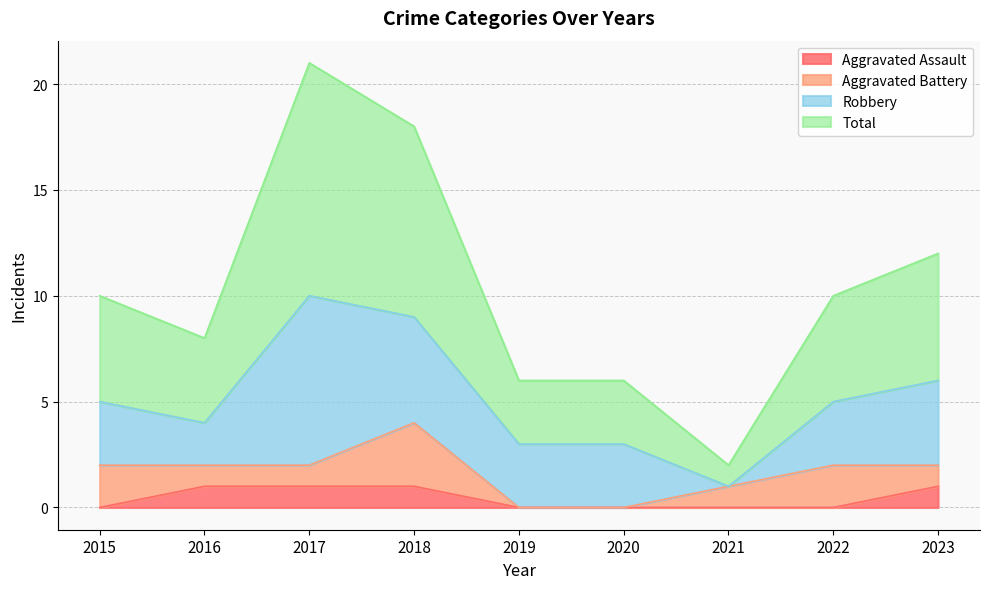

How many data points in Total are above 10?

3